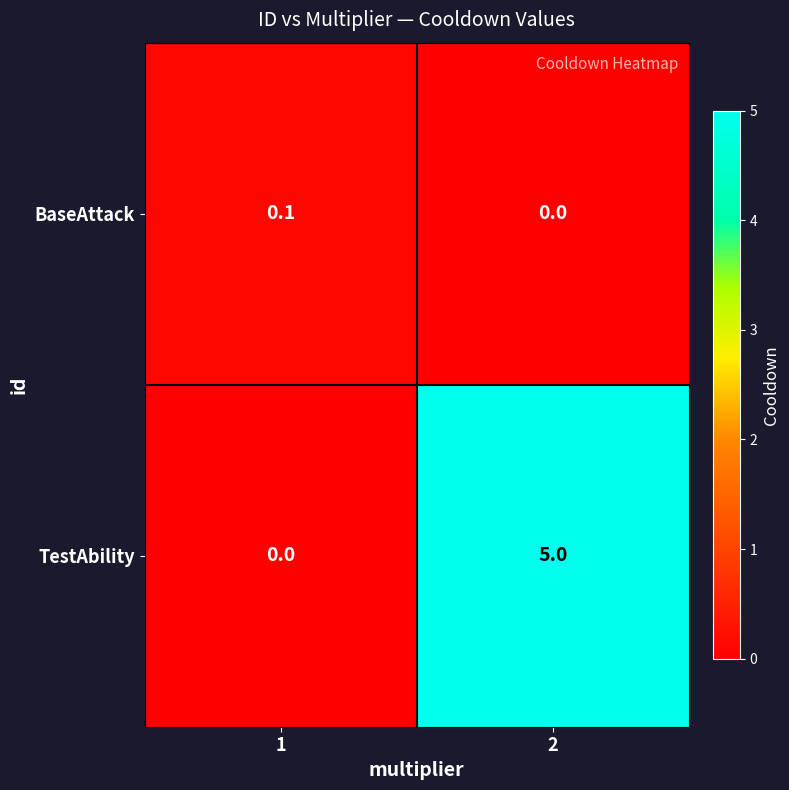

Reading left to right, transcribe all the data shown in this chart.

BaseAttack: 0.1	0.0
TestAbility: 0.0	5.0